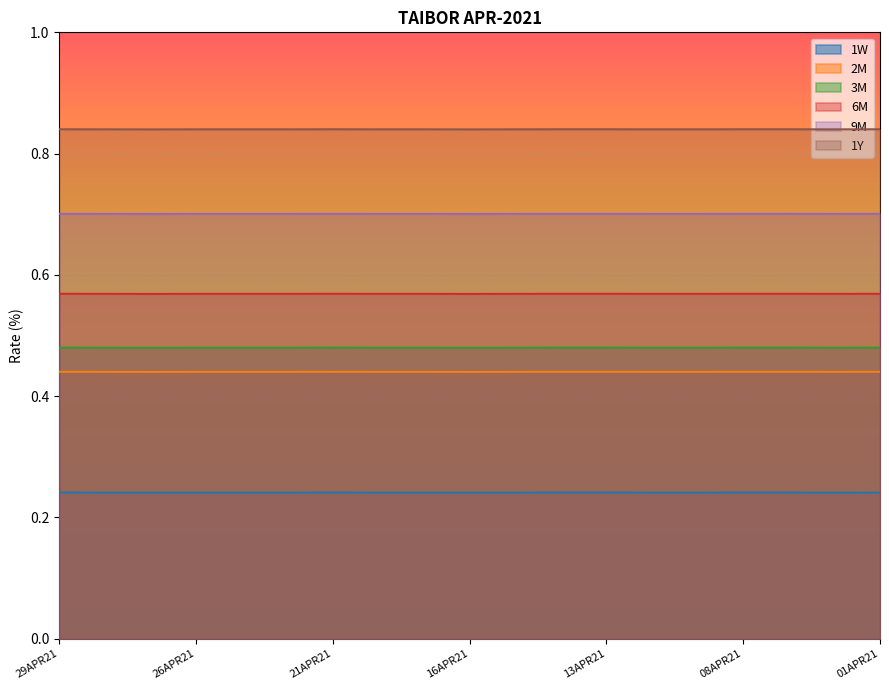

Reading right to left, transcribe all the data shown in this chart.

1W: 01APR21=0.2	06APR21=0.2	07APR21=0.2	08APR21=0.2	09APR21=0.2	12APR21=0.2	13APR21=0.2	14APR21=0.2	15APR21=0.2	16APR21=0.2	19APR21=0.2	20APR21=0.2	21APR21=0.2	22APR21=0.2	23APR21=0.2	26APR21=0.2	27APR21=0.2	28APR21=0.2	29APR21=0.2
2M: 01APR21=0.7	06APR21=0.7	07APR21=0.7	08APR21=0.7	09APR21=0.7	12APR21=0.7	13APR21=0.7	14APR21=0.7	15APR21=0.7	16APR21=0.7	19APR21=0.7	20APR21=0.7	21APR21=0.7	22APR21=0.7	23APR21=0.7	26APR21=0.7	27APR21=0.7	28APR21=0.7	29APR21=0.7
3M: 01APR21=0.4	06APR21=0.4	07APR21=0.4	08APR21=0.4	09APR21=0.4	12APR21=0.4	13APR21=0.4	14APR21=0.4	15APR21=0.4	16APR21=0.4	19APR21=0.4	20APR21=0.4	21APR21=0.4	22APR21=0.4	23APR21=0.4	26APR21=0.4	27APR21=0.4	28APR21=0.4	29APR21=0.4
6M: 01APR21=0.5	06APR21=0.5	07APR21=0.5	08APR21=0.5	09APR21=0.5	12APR21=0.5	13APR21=0.5	14APR21=0.5	15APR21=0.5	16APR21=0.5	19APR21=0.5	20APR21=0.5	21APR21=0.5	22APR21=0.5	23APR21=0.5	26APR21=0.5	27APR21=0.5	28APR21=0.5	29APR21=0.5
9M: 01APR21=0.8	06APR21=0.8	07APR21=0.8	08APR21=0.8	09APR21=0.8	12APR21=0.8	13APR21=0.8	14APR21=0.8	15APR21=0.8	16APR21=0.8	19APR21=0.8	20APR21=0.8	21APR21=0.8	22APR21=0.8	23APR21=0.8	26APR21=0.8	27APR21=0.8	28APR21=0.8	29APR21=0.8
1Y: 01APR21=0.6	06APR21=0.6	07APR21=0.6	08APR21=0.6	09APR21=0.6	12APR21=0.6	13APR21=0.6	14APR21=0.6	15APR21=0.6	16APR21=0.6	19APR21=0.6	20APR21=0.6	21APR21=0.6	22APR21=0.6	23APR21=0.6	26APR21=0.6	27APR21=0.6	28APR21=0.6	29APR21=0.6